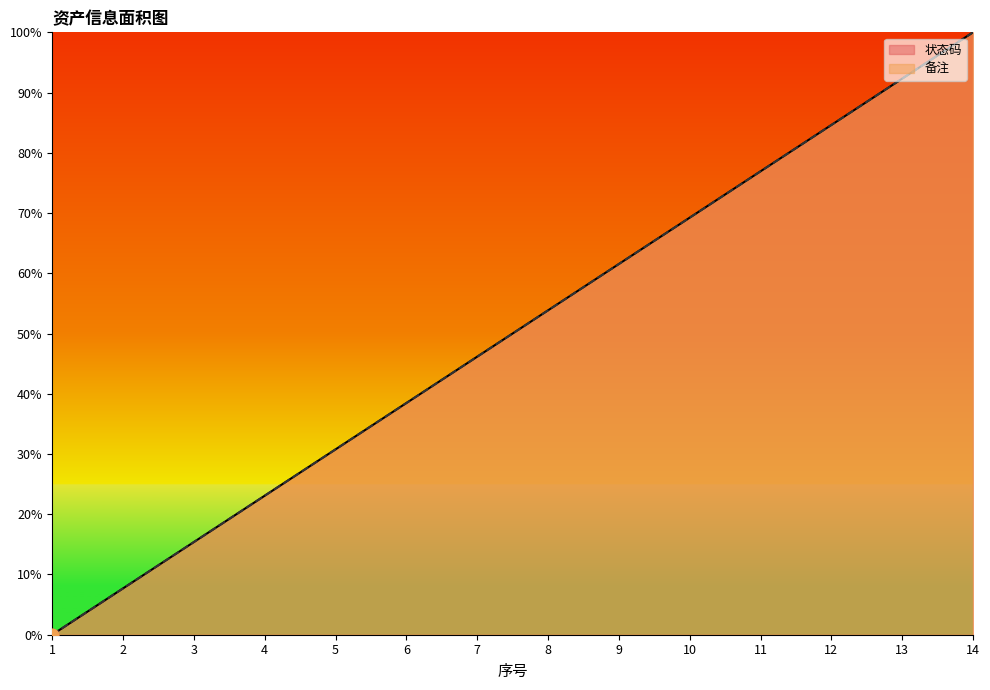

What are all the series names shown in the legend?

状态码, 备注